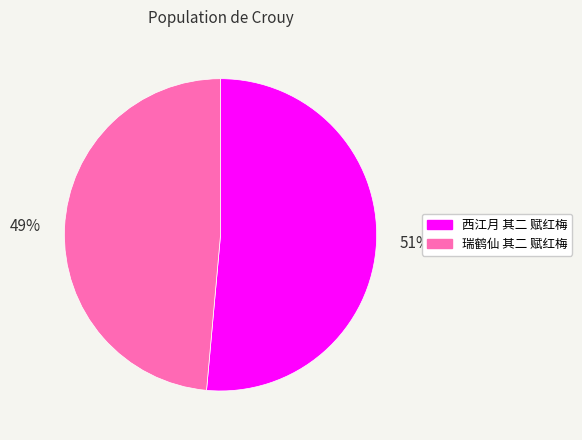

Combined, do 西江月 其二 赋红梅 and 瑞鹤仙 其二 赋红梅 account for over 50%?

Yes